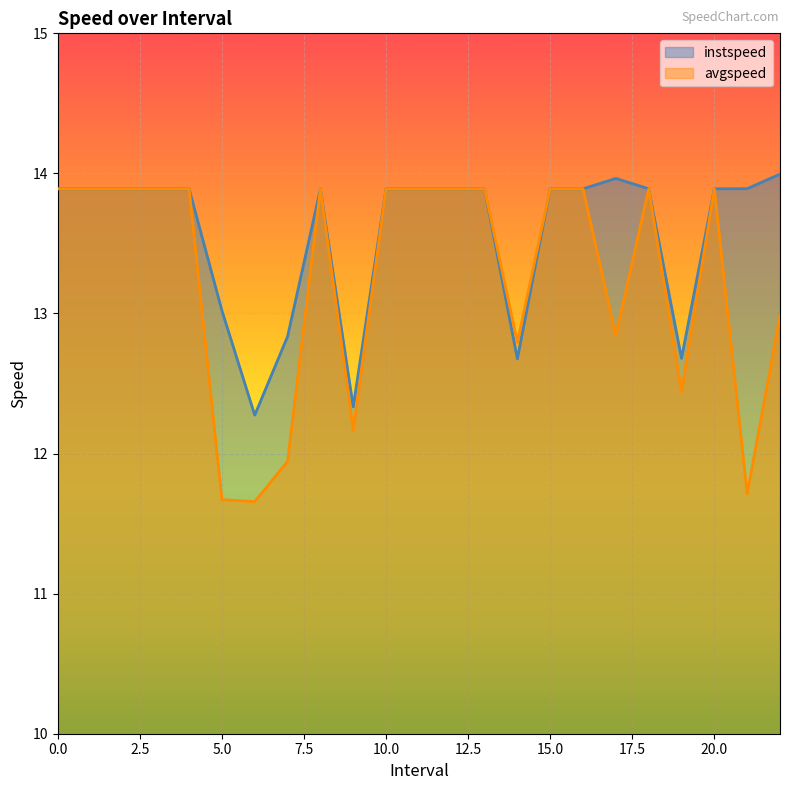

At which category does instspeed reach its first local valley?

6